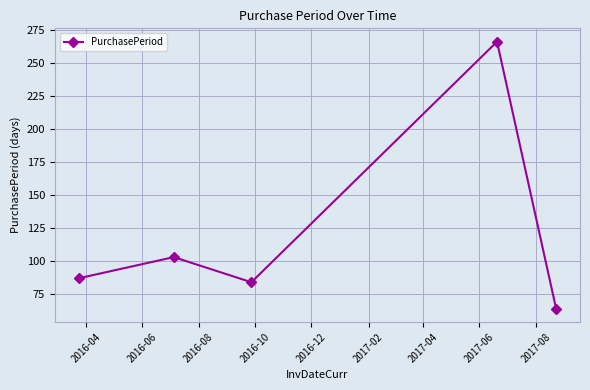

True or false: there are more than 1 points higher than both neighbors.

True